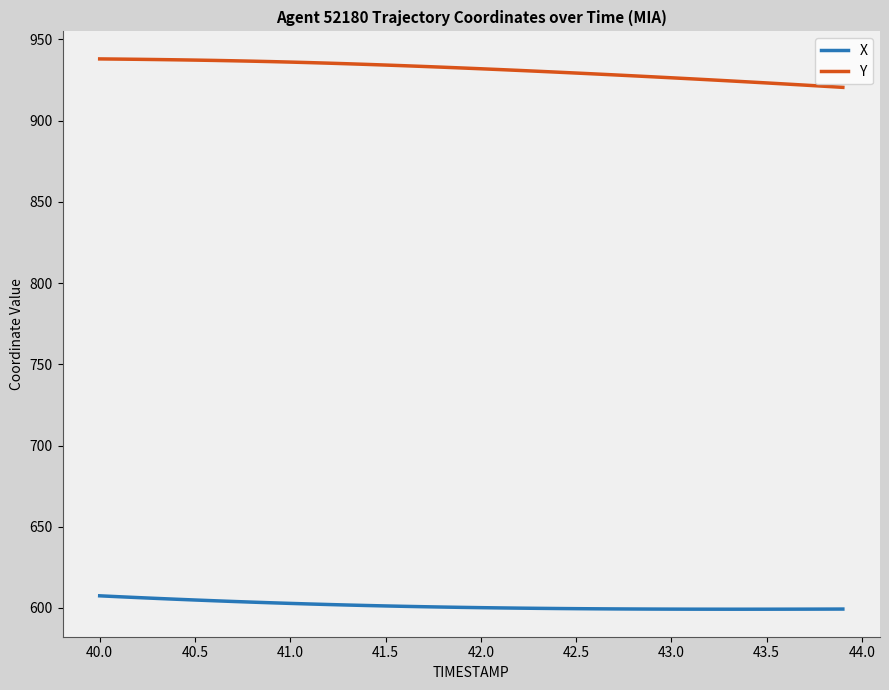

Rank the series by their maximum value, from highest to lowest.

Y, X